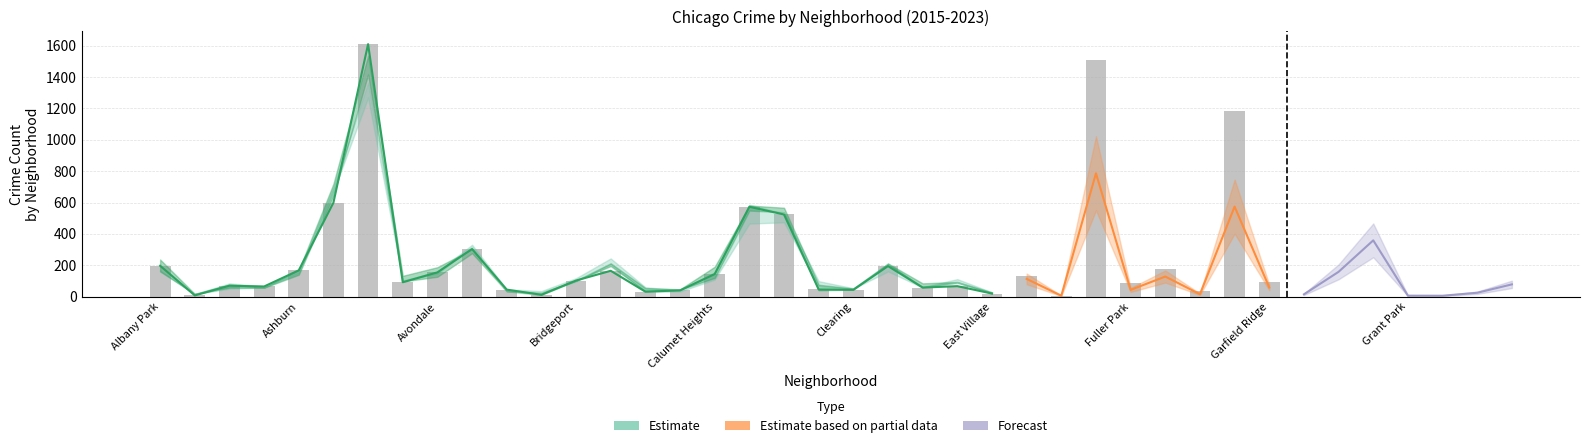

What is the difference between the 2020 values at Garfield Park and Belmont Cragin?

879